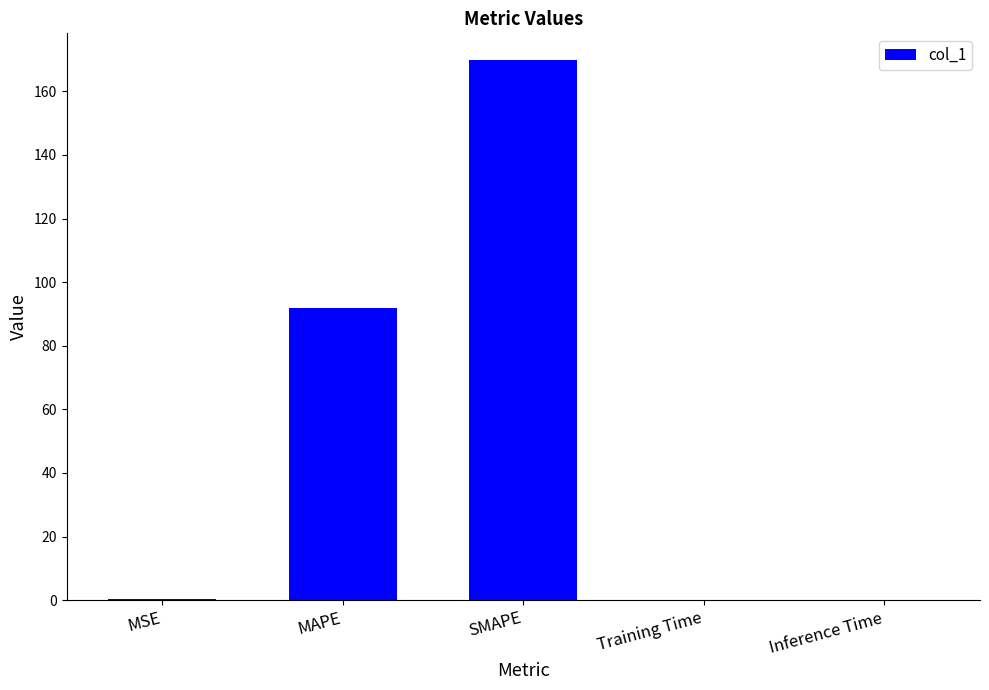

What is the greatest value displayed?

169.7